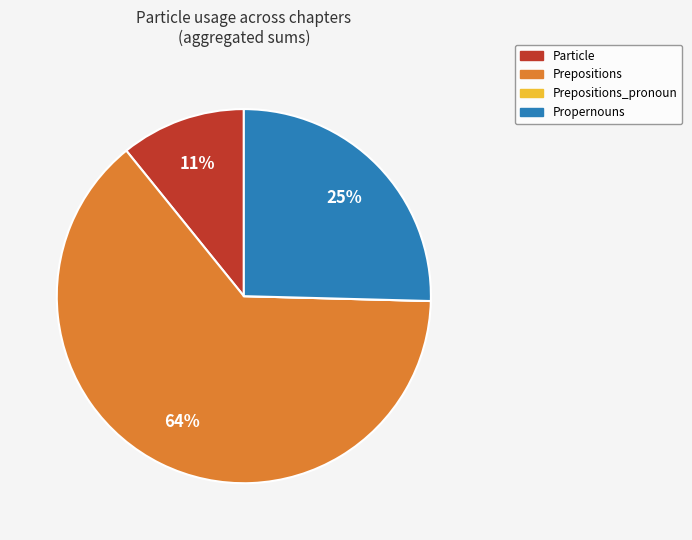

To the nearest percent, what is the difference between the largest and smallest slice percentages?

64%